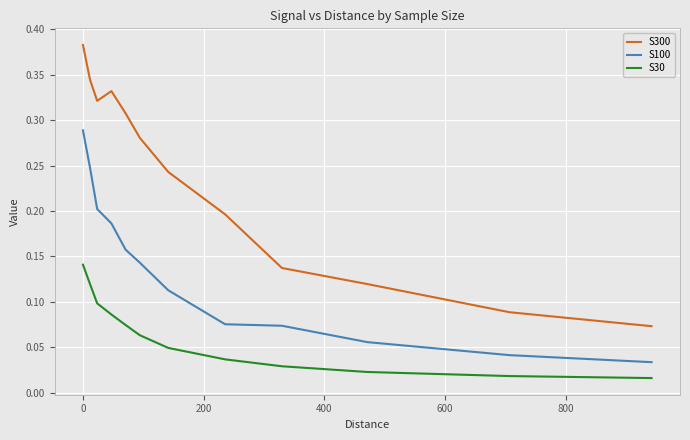

Which series has the largest total across all categories?

S300